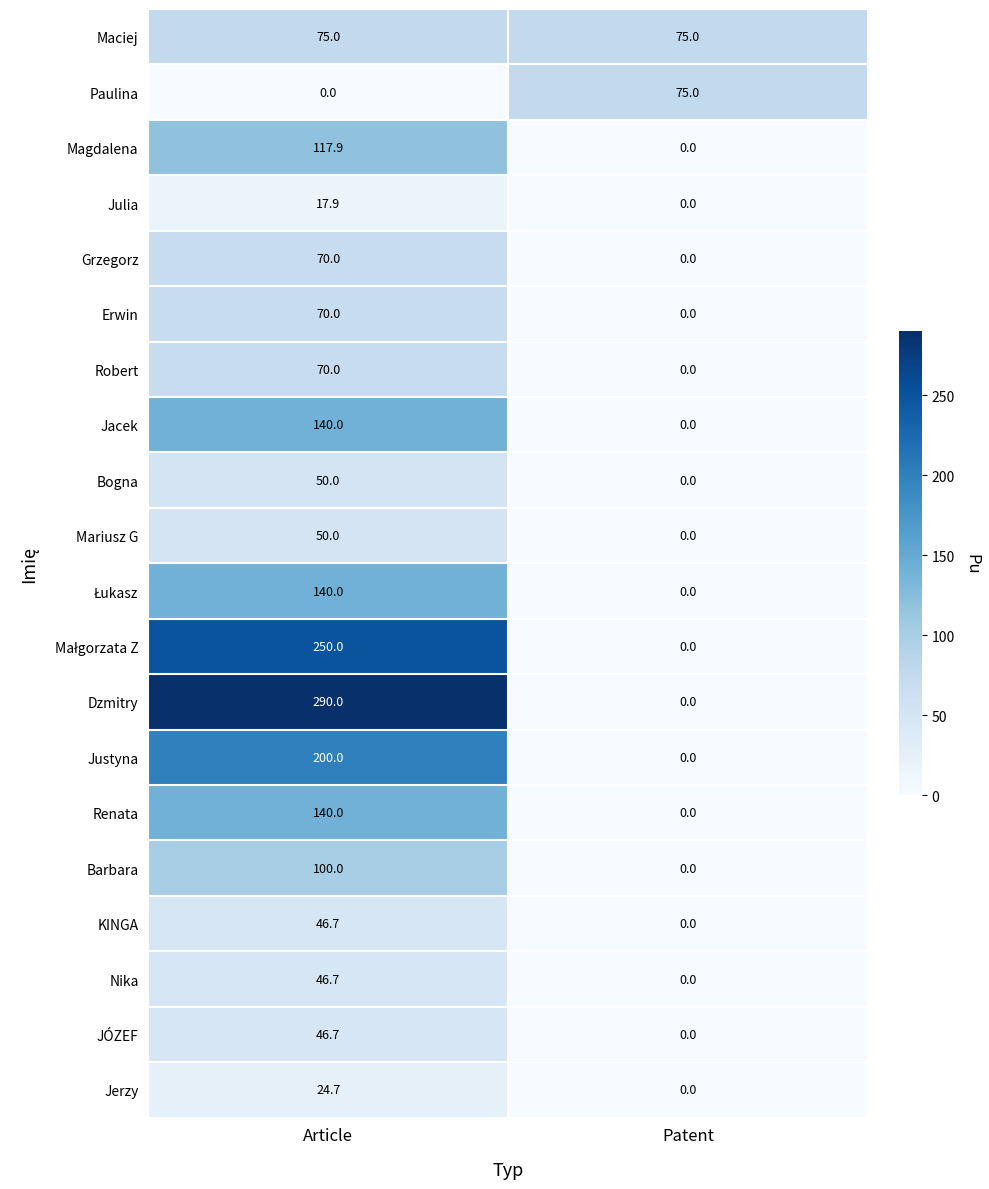

How many data points does each series have?

2